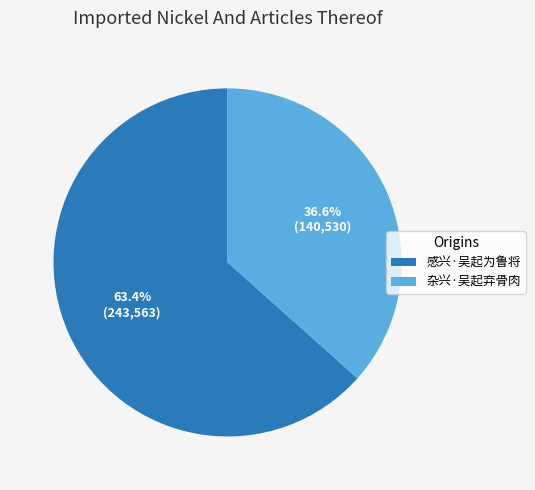

To the nearest percent, what is the difference between the largest and smallest slice percentages?

27%